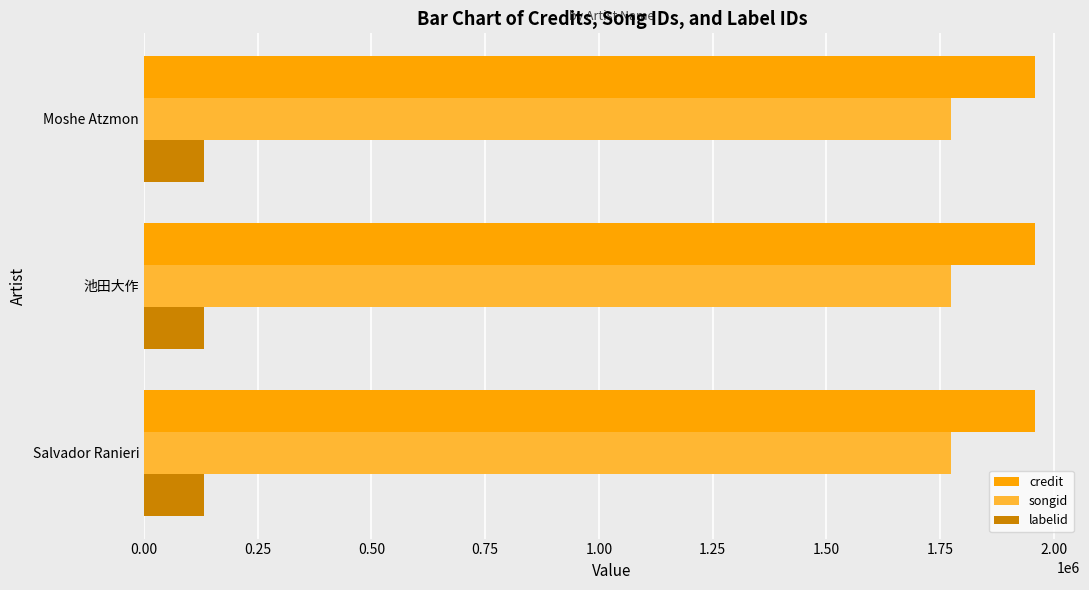

What is the greatest value displayed?

1959787